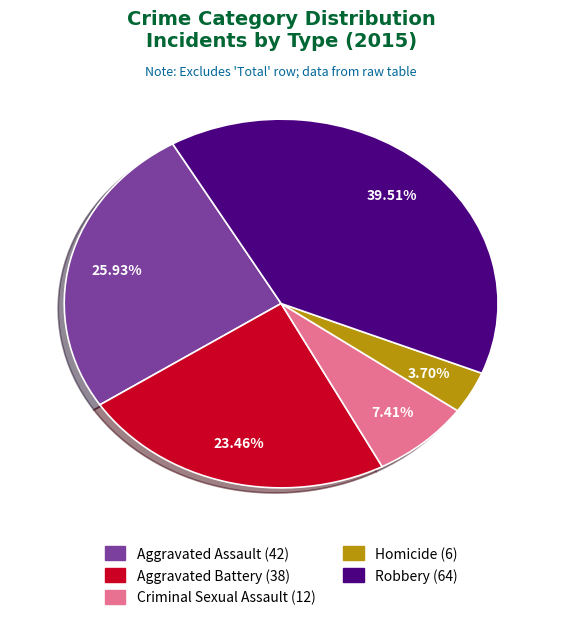

Which slice is the smallest?

Homicide